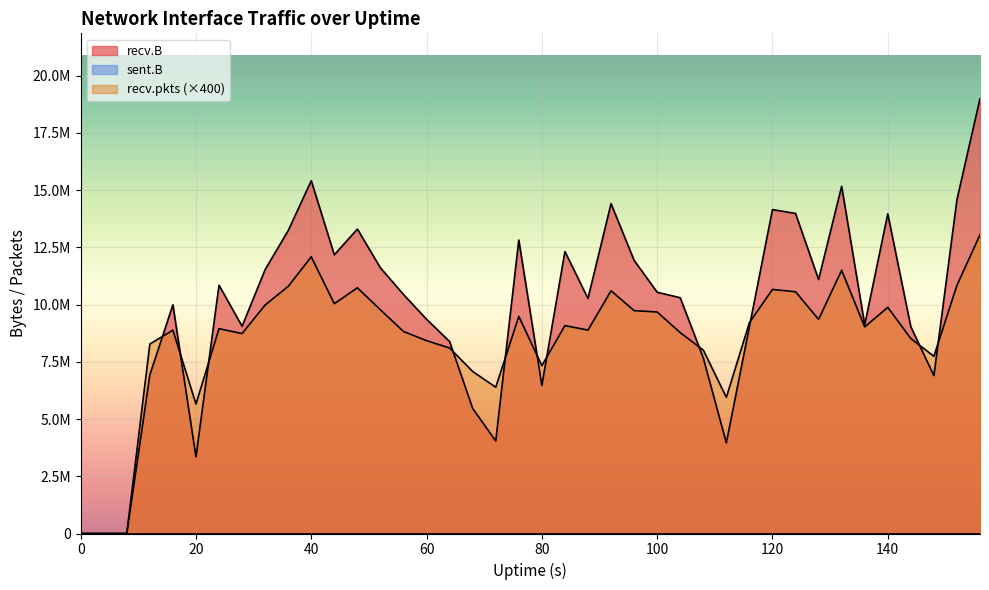

Reading right to left, extract all data points from this chart.

recv.B: 19001695	14583163	6900085	9031232	13964660	9114854	15169695	11096181	13982793	14150979	9034213	3957984	7671484	10299974	10541500	11933375	14411146	10269521	12317997	6467458	12820276	4040882	5464386	8385670	9357952	10441563	11605898	13301282	12174065	15412750	13233953	11531155	9054299	10847597	3345844	9990372	6926864	0	0	0
recv.pkts: 13050800	10843200	7743200	8518000	9880400	9025600	11499200	9354400	10562000	10662400	9212800	5949600	8014800	8777600	9677600	9738000	10605600	8885200	9083200	7333600	9484400	6391200	7077600	8103200	8426000	8825600	9773200	10734400	10038800	12088800	10796800	9983600	8734400	8948400	5656800	8883200	8276800	0	0	0